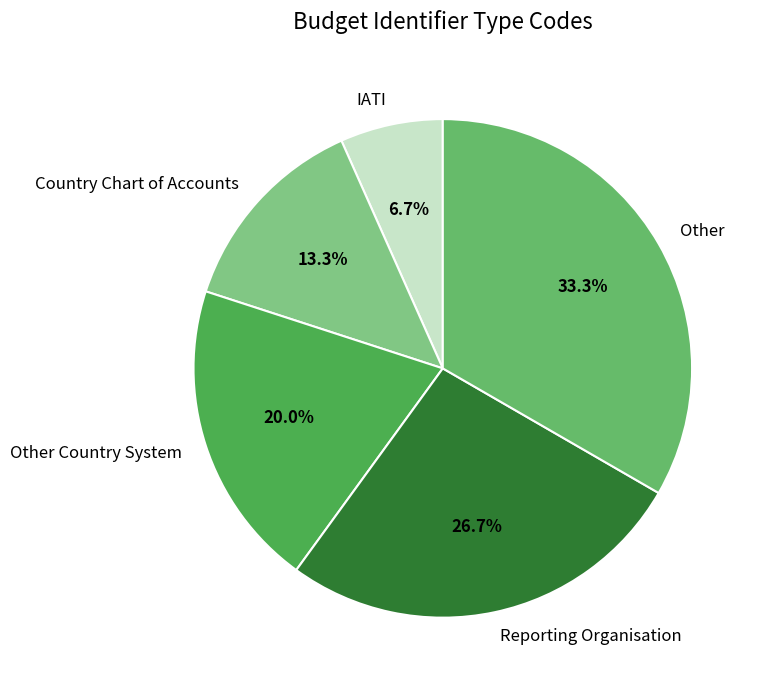

True or false: Reporting Organisation accounts for 27% of the total.

True